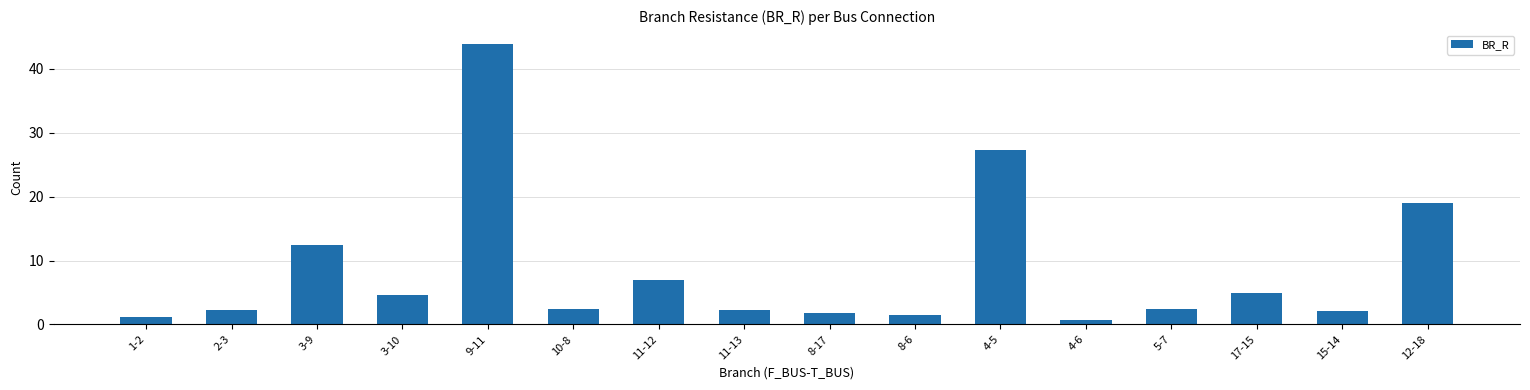

The value at 9-11 is 22.1. True or false?

False